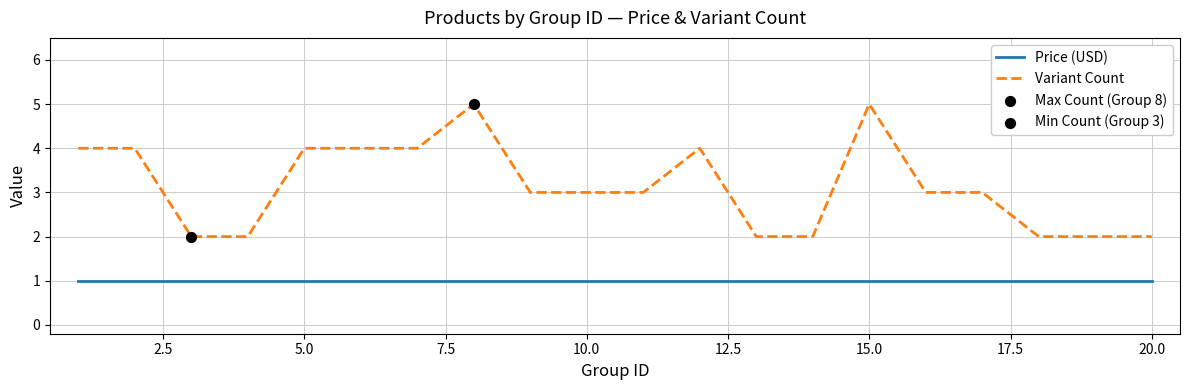

Which series has the largest total across all categories?

Variant Count